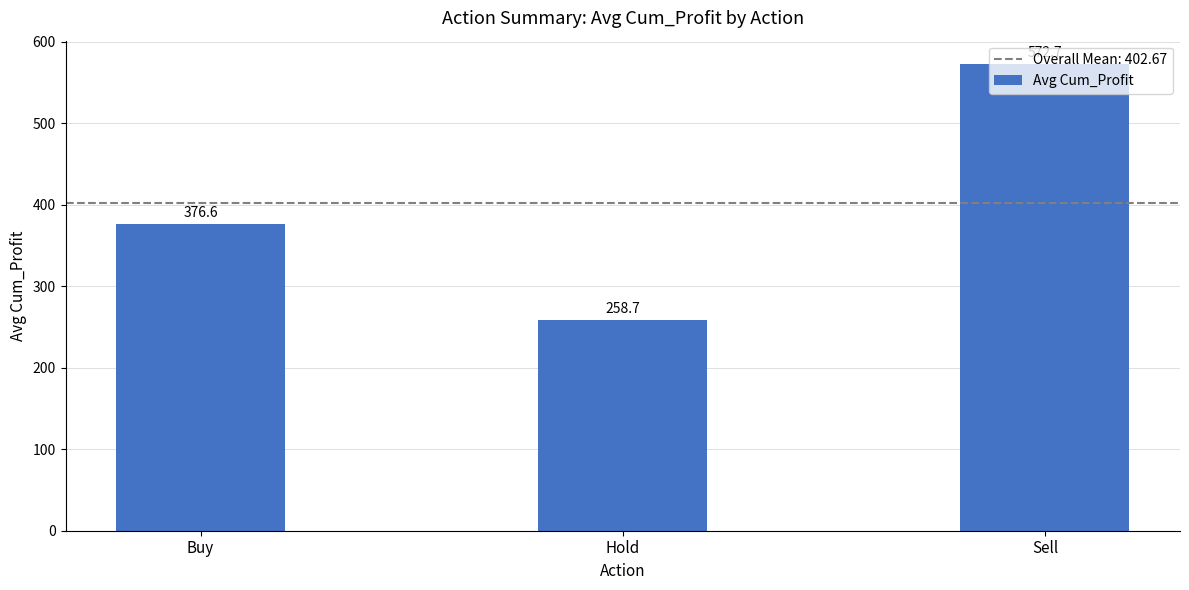

Is it true that the value at Buy is 177.3?

False